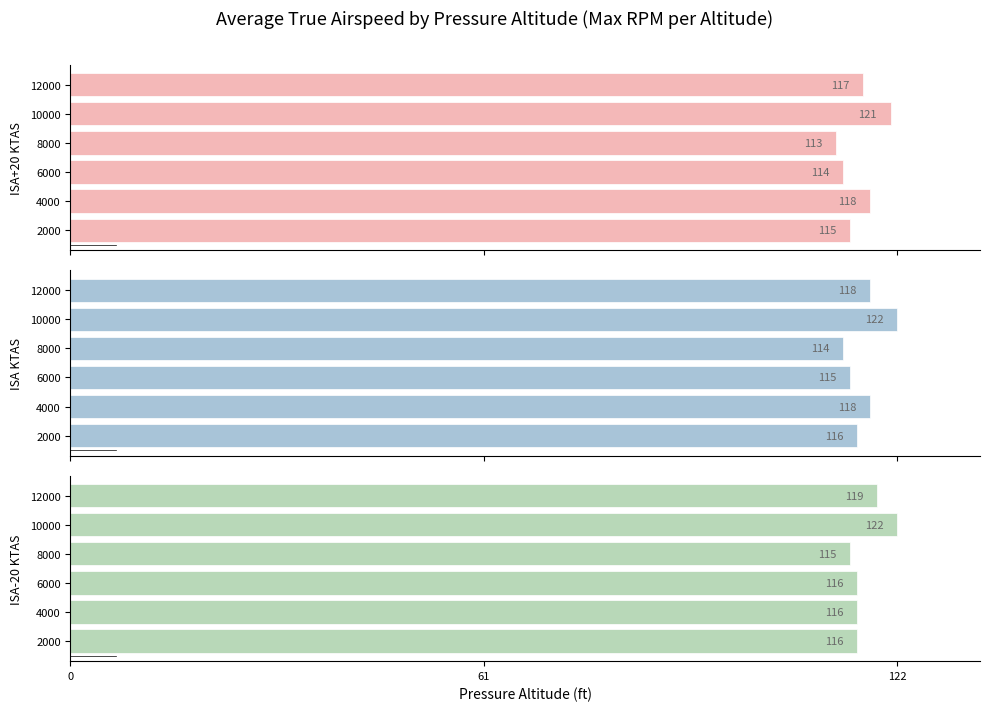

The isa_p20_ktas series shows 159 at 10000. True or false?

False